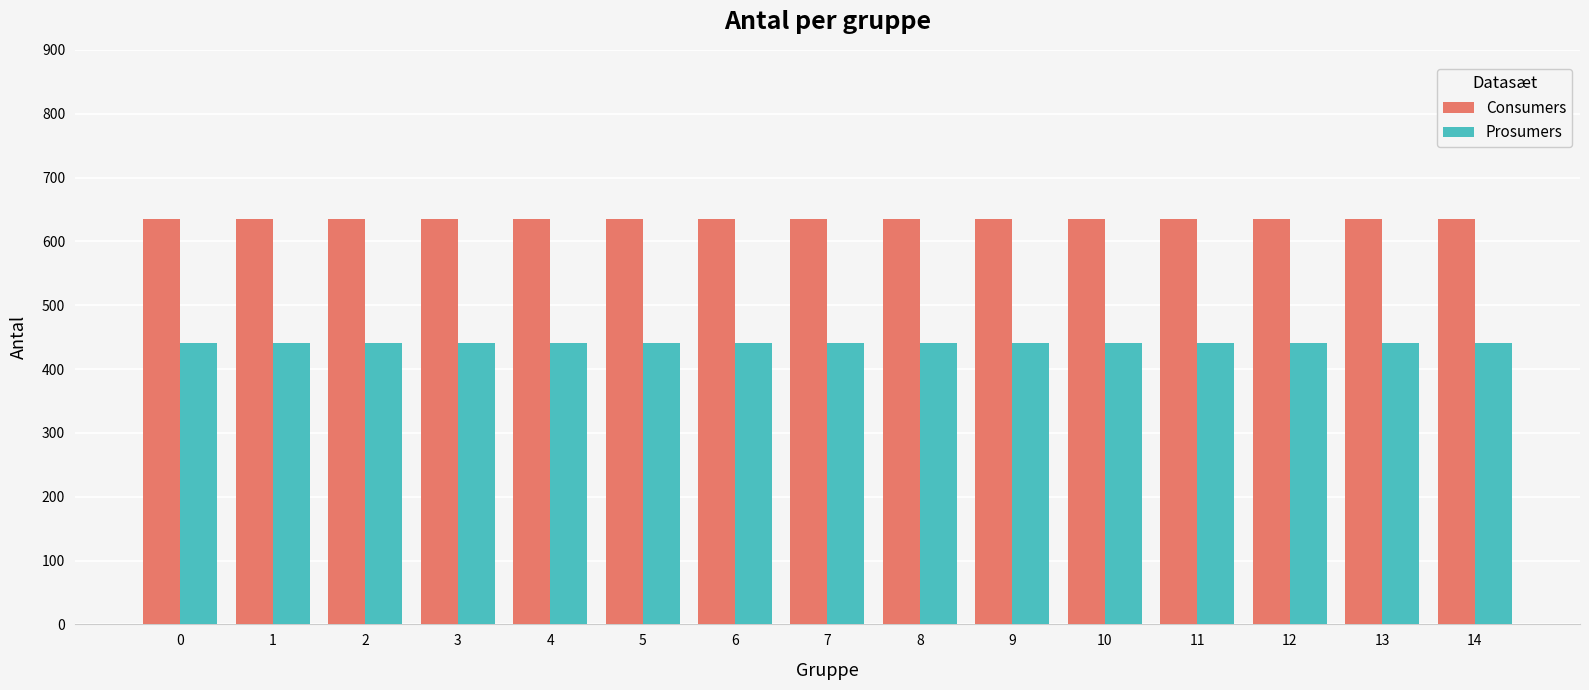

How many bars are there in total?

30